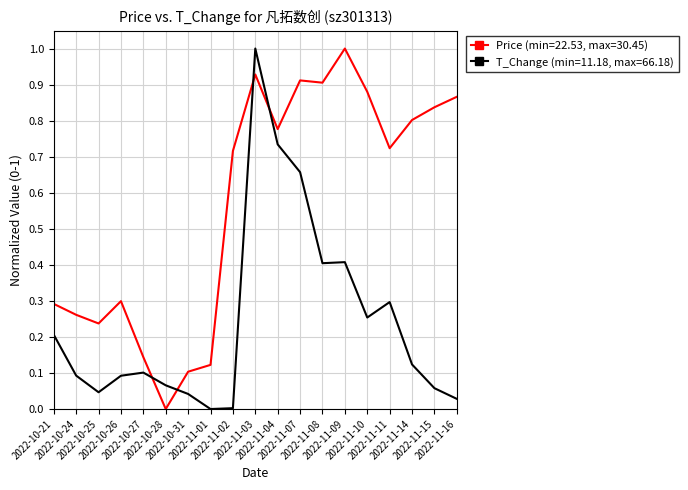

How many times do Price (min=22.53, max=30.45) and T_Change (min=11.18, max=66.18) cross each other?

4